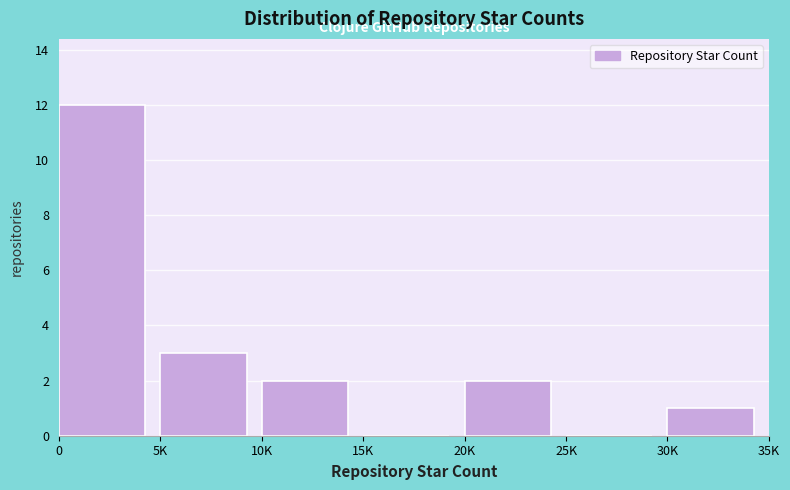

Reading right to left, what are all the values shown in this chart?

30K=1	25K=0	20K=2	15K=0	10K=2	5K=3	0=12